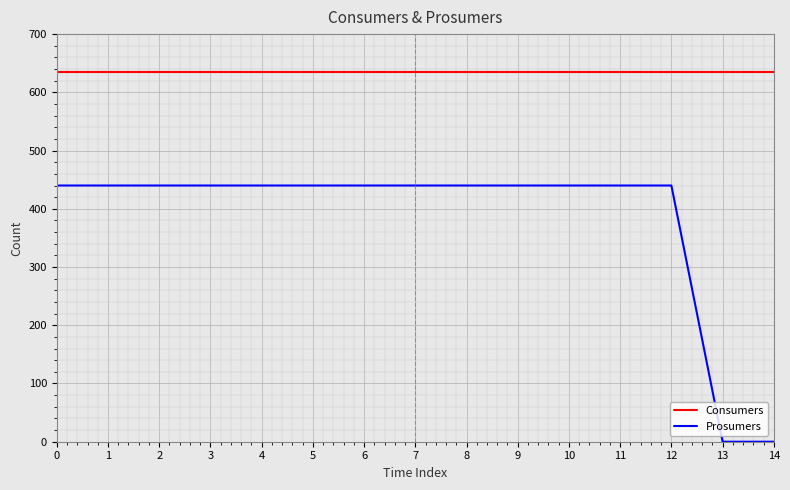

Reading left to right, extract all data points from this chart.

Consumers: 635	635	635	635	635	635	635	635	635	635	635	635	635	635	635
Prosumers: 440	440	440	440	440	440	440	440	440	440	440	440	440	0	0